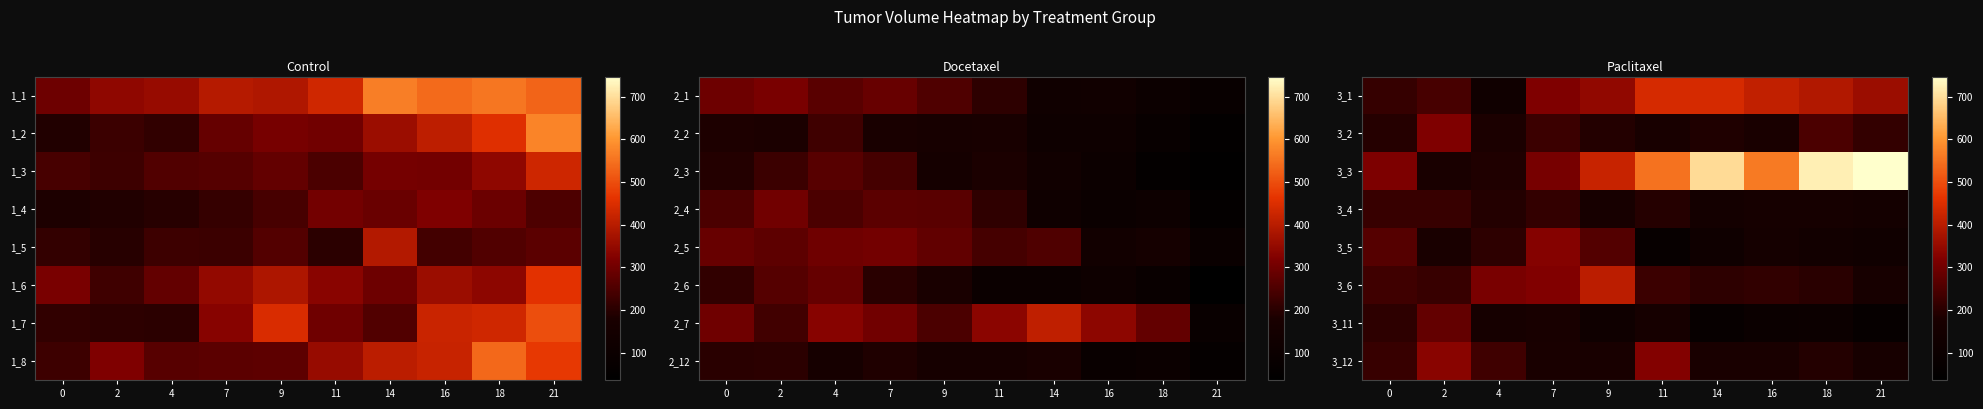

What is the greatest value displayed?

747.0